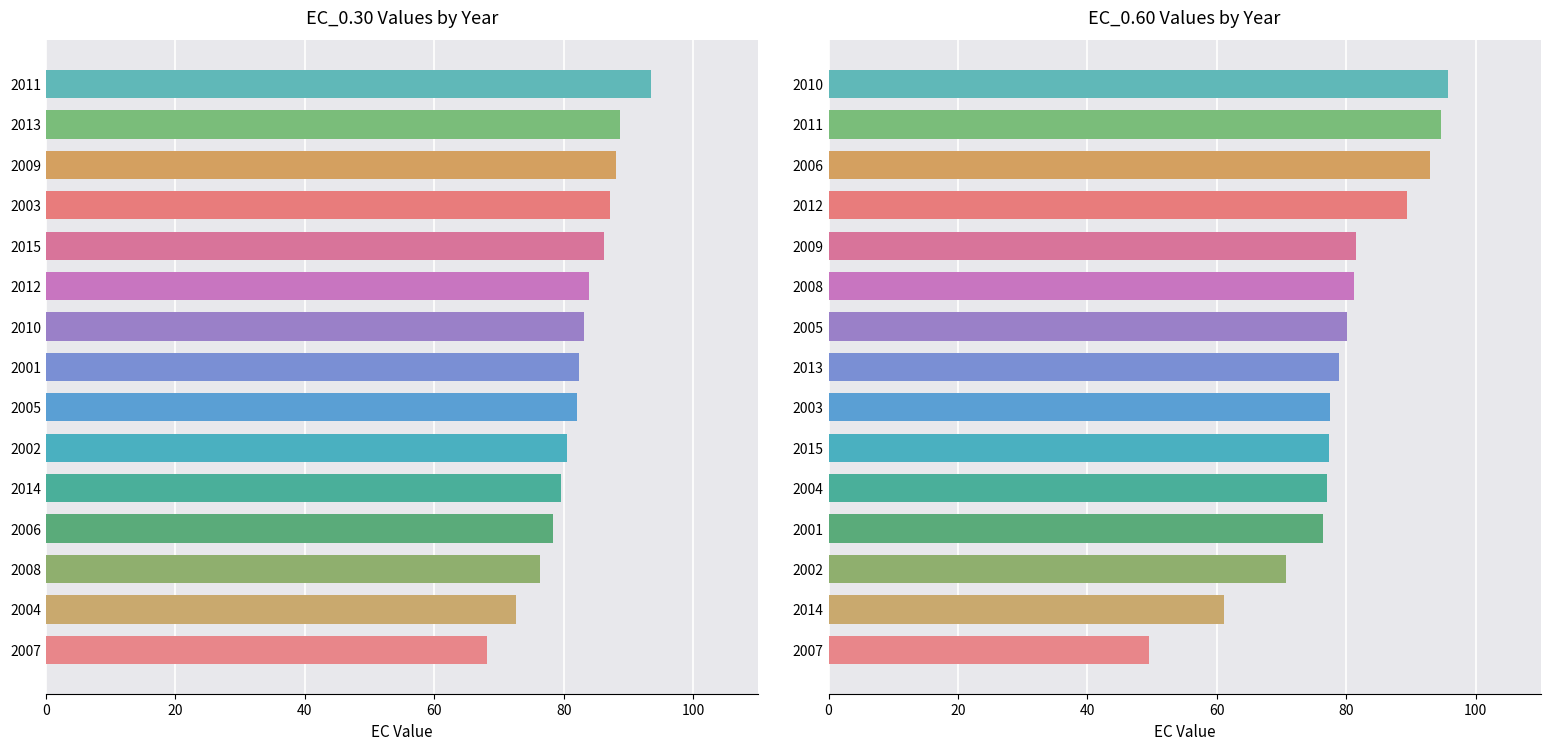

How many bars are there in total?

30